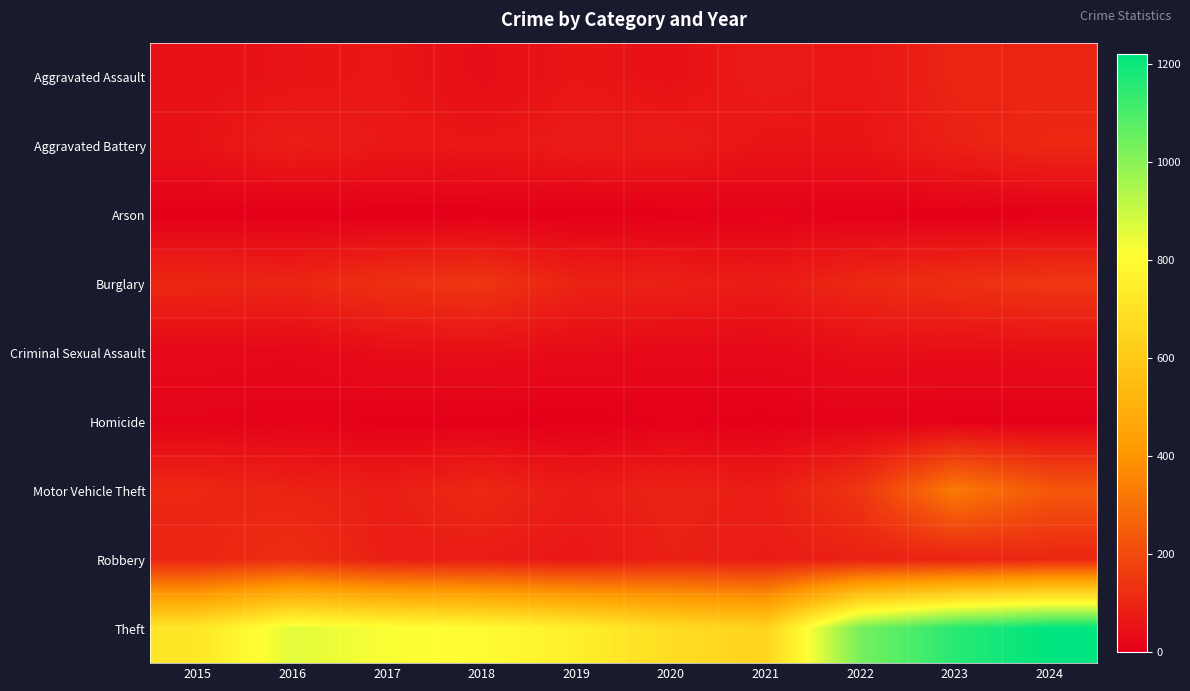

What is the total value across all series at 2022?

1537